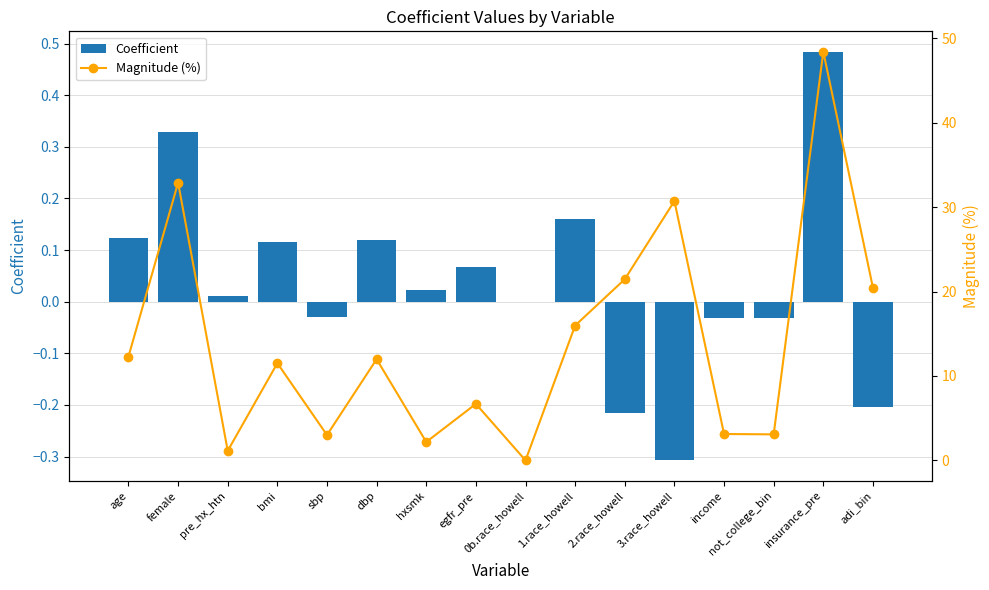

What is the value of the Coefficient bar at the 10th from the left?

0.2